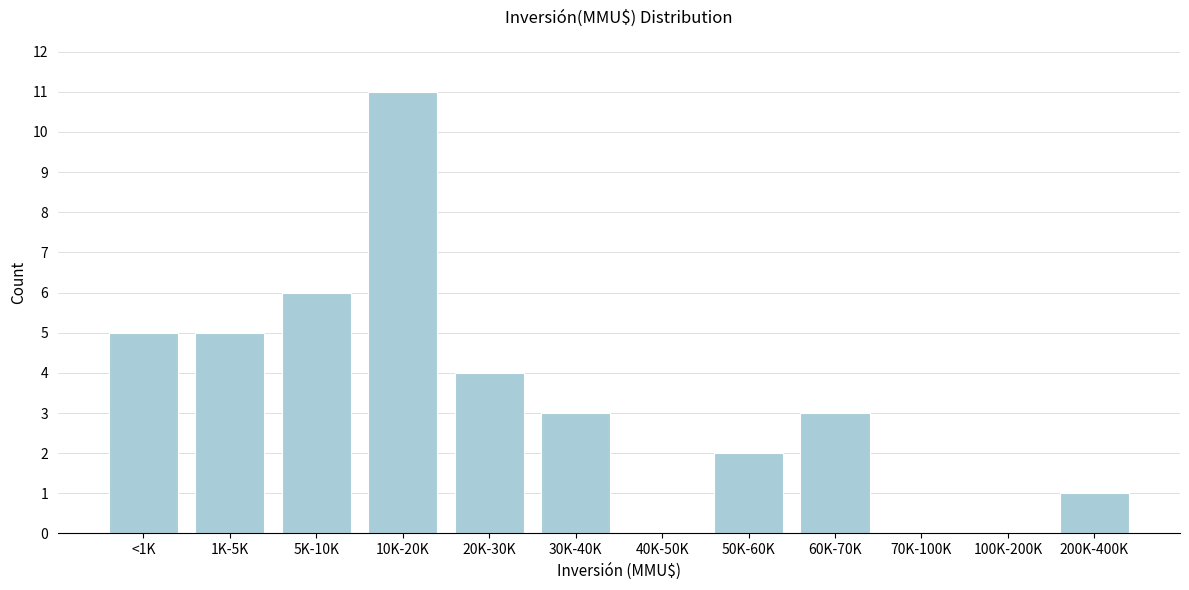

Reading right to left, extract all data points from this chart.

200K-400K=1	100K-200K=0	70K-100K=0	60K-70K=3	50K-60K=2	40K-50K=0	30K-40K=3	20K-30K=4	10K-20K=11	5K-10K=6	1K-5K=5	<1K=5